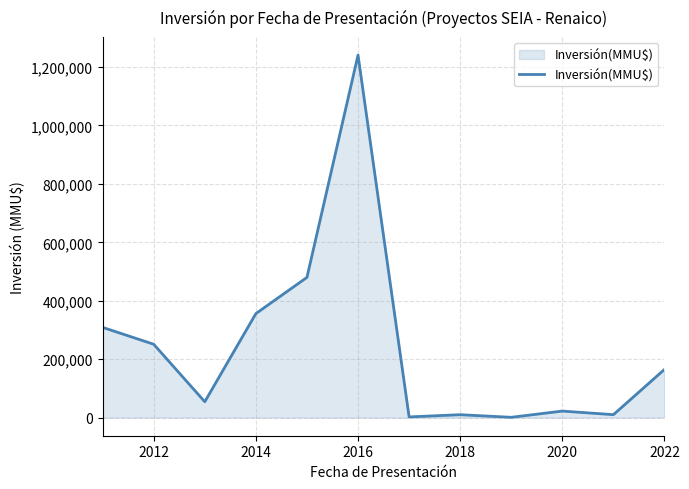

Count the number of categories in the chart.

12